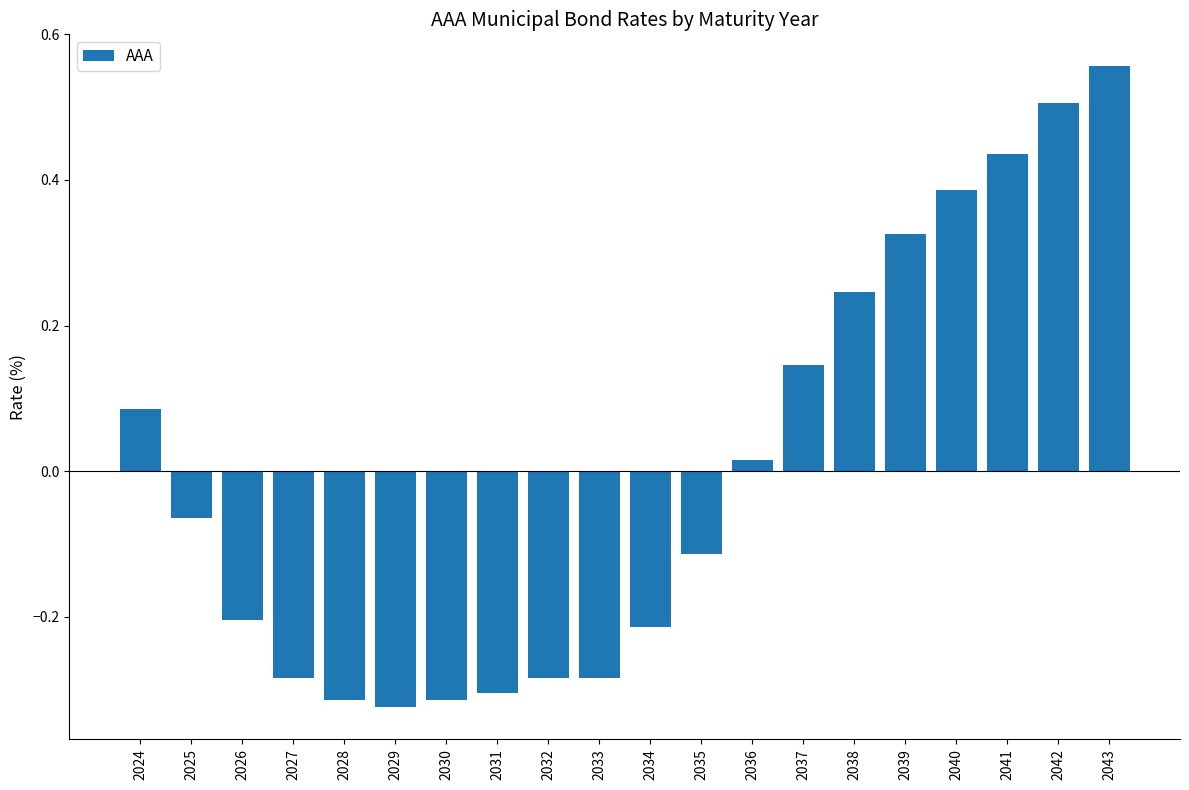

What is the sum of the values at 2042 and 2037?

0.7